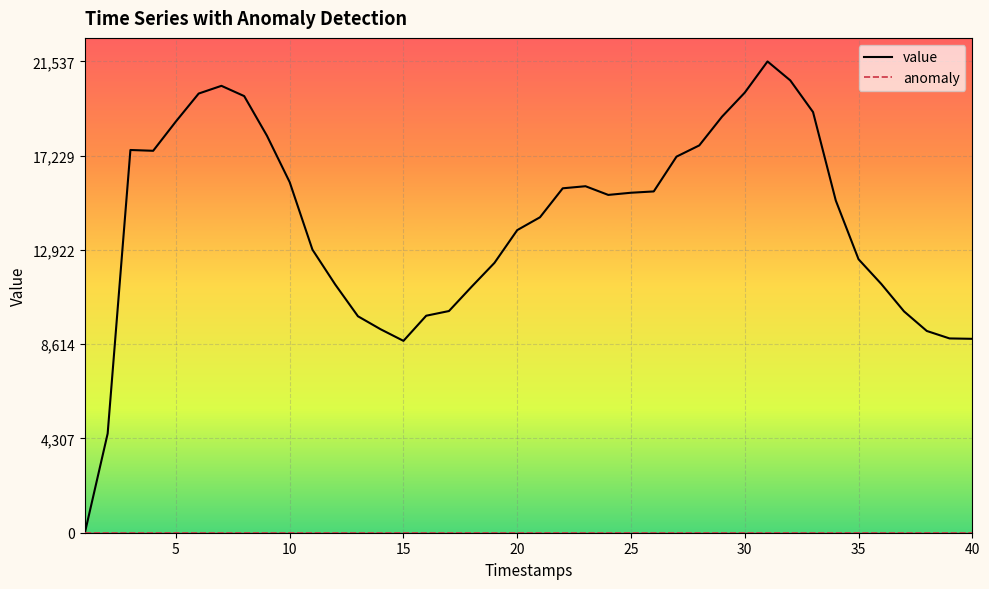

Which series has the widest spread of values?

value